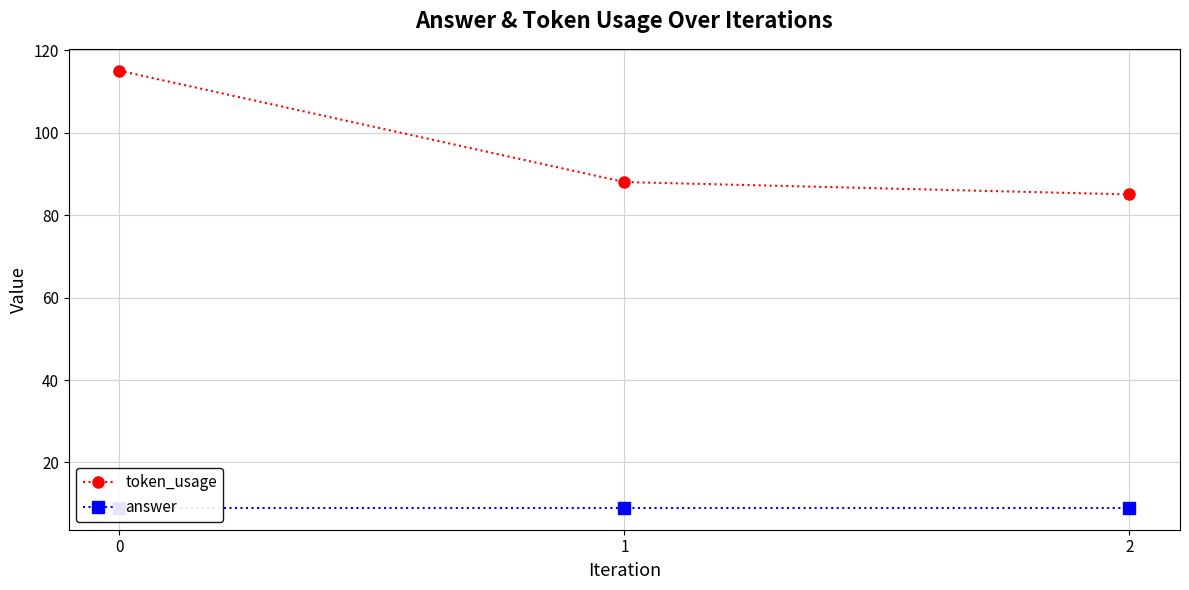

Which category has the lowest value in the token_usage series?

2